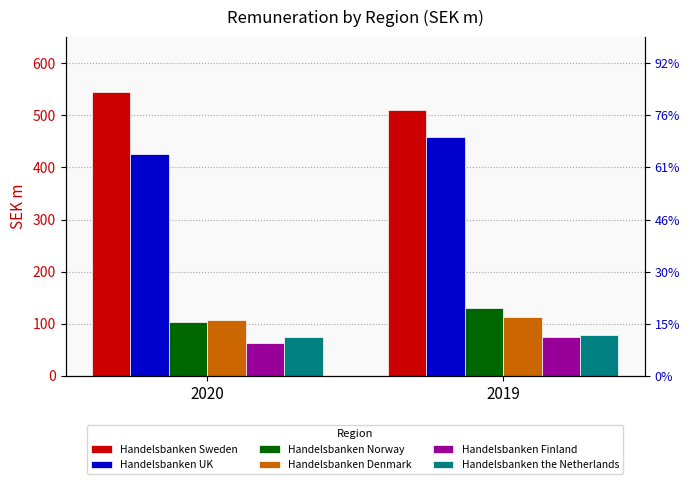

What is the value of the Handelsbanken Norway bar at the 2nd from the left?

131